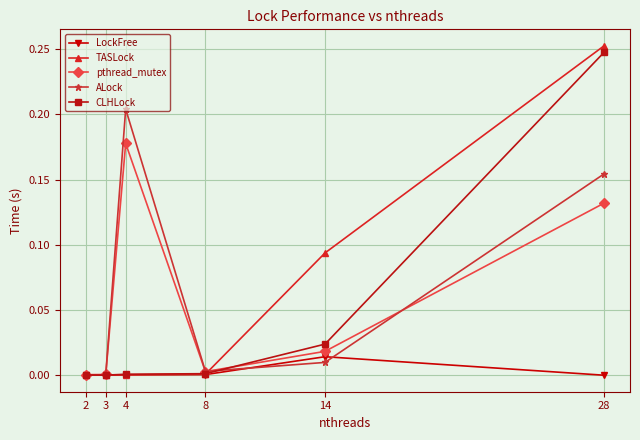

Which series has the widest spread of values?

TASLock